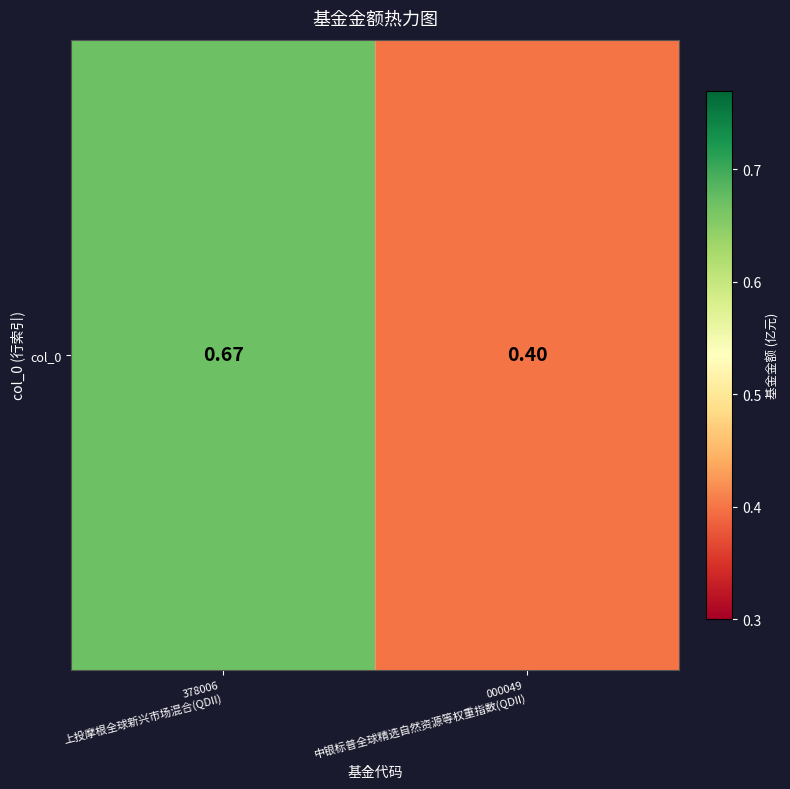

The value at 378006
上投摩根全球新兴市场混合(QDII) is 0.2. True or false?

False